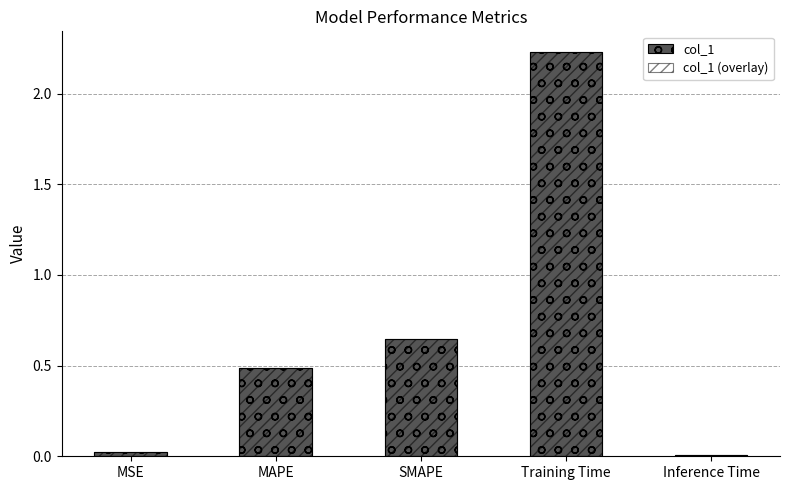

What is the total value across all series at MAPE?

1.0